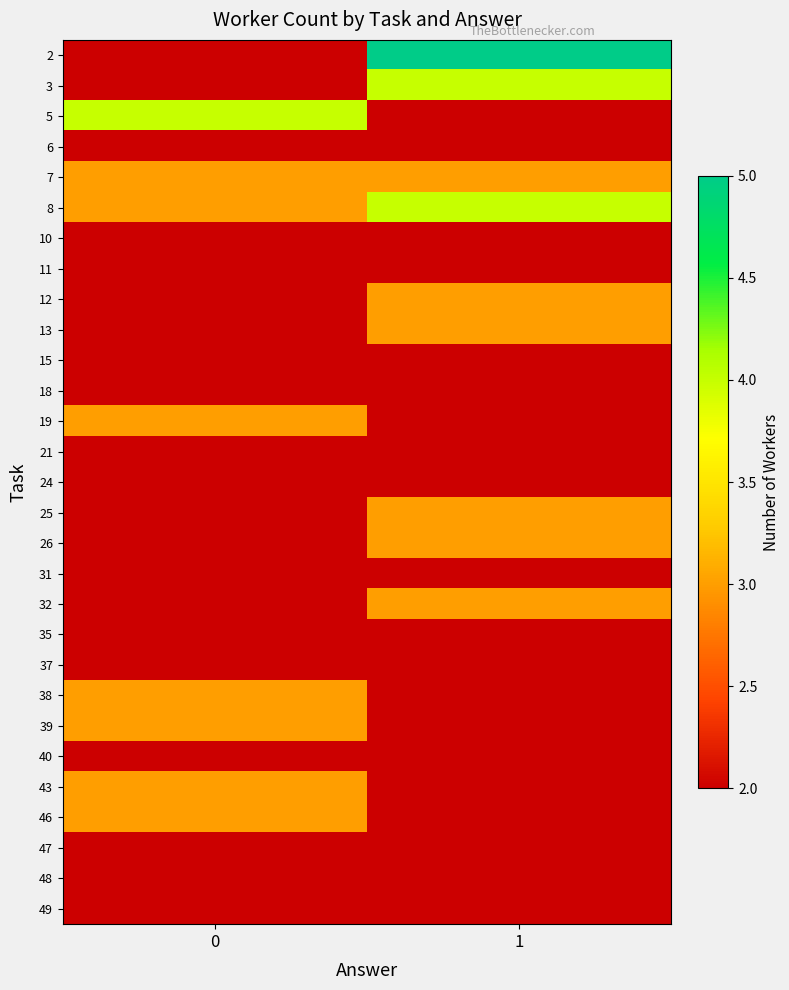

What is the total value across all series at 0?

67